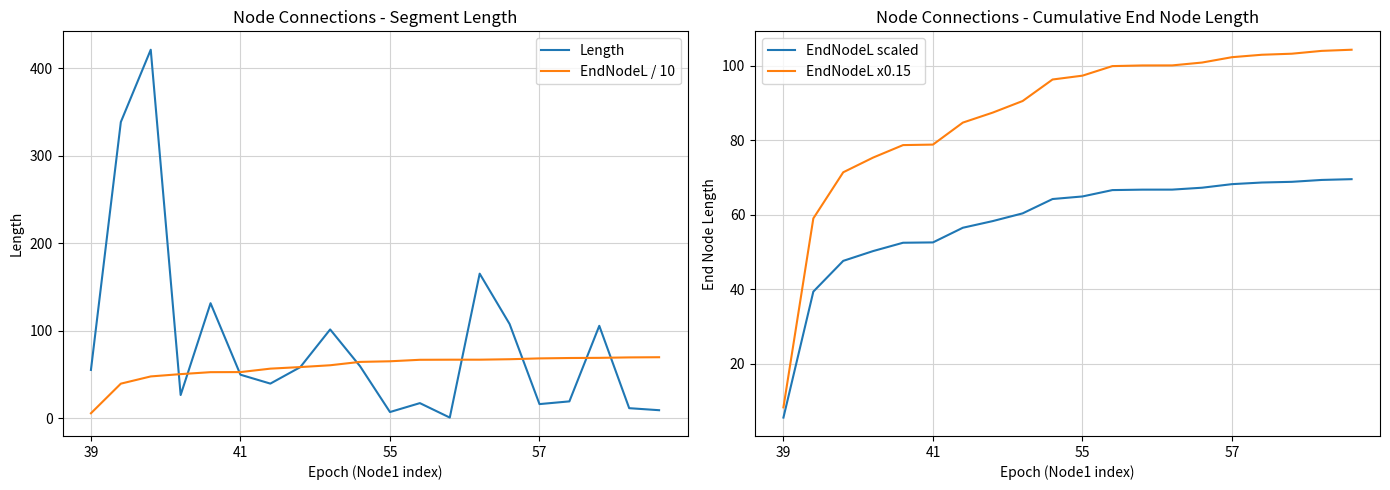

Between 12 and 18, which series saw the biggest shift?

Length